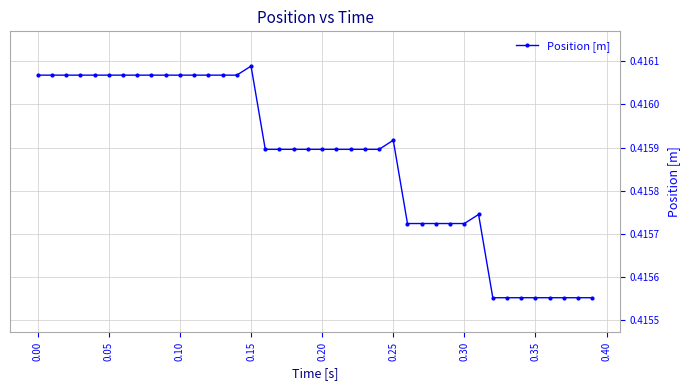

How many values are between 0 and 1?

40